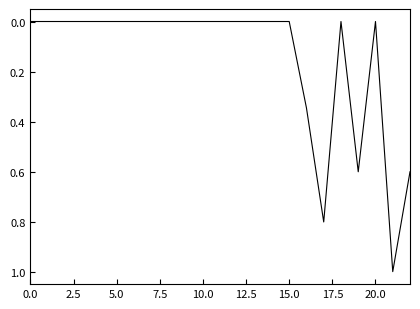

How many lines are shown in the chart?

1